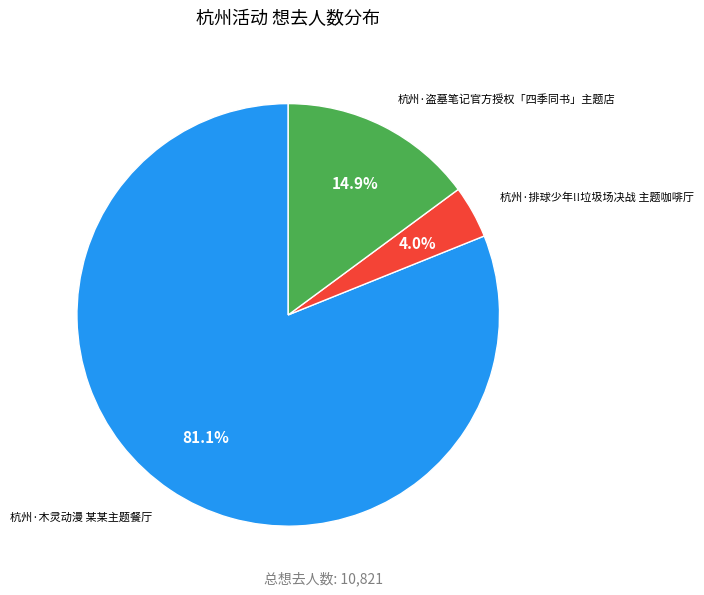

How many segments does this pie chart have?

3